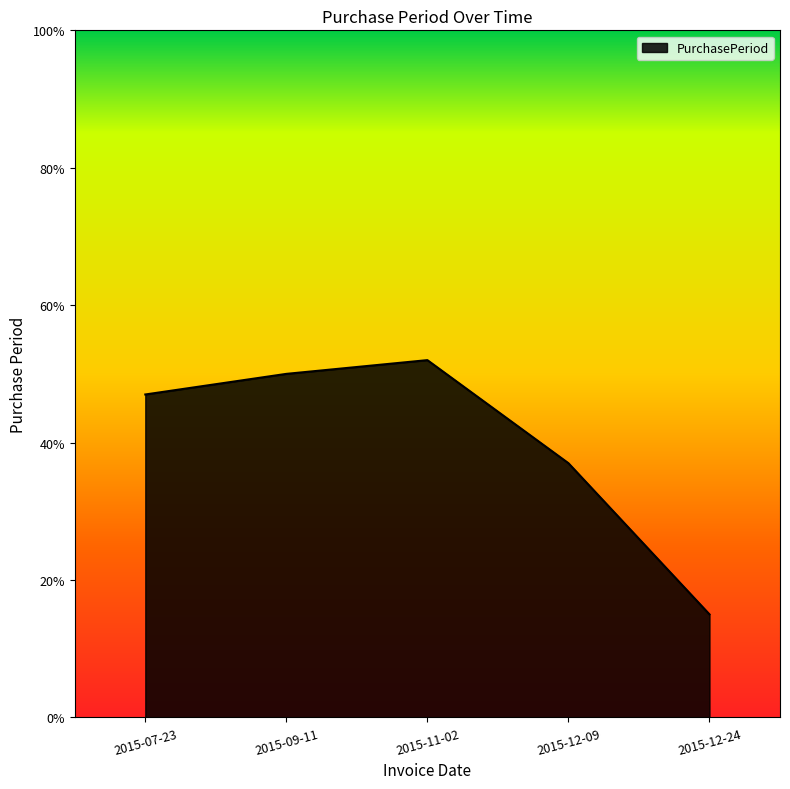

Where is the first local maximum?

2015-11-02